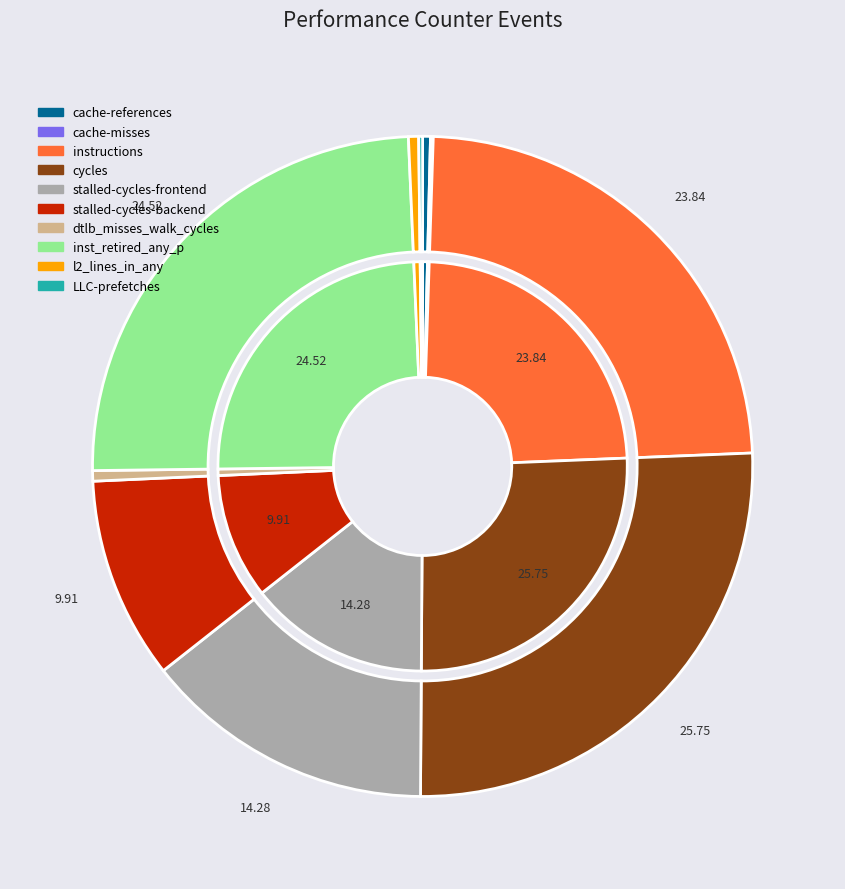

What is the change in value from cache-references to l2_lines_in_any?

+104717503